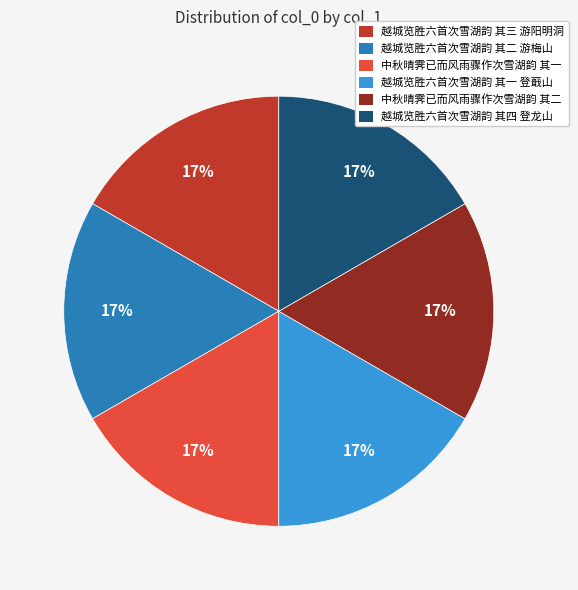

To the nearest percent, what percentage of the pie is 越城览胜六首次雪湖韵 其三 游阳明洞?

17%